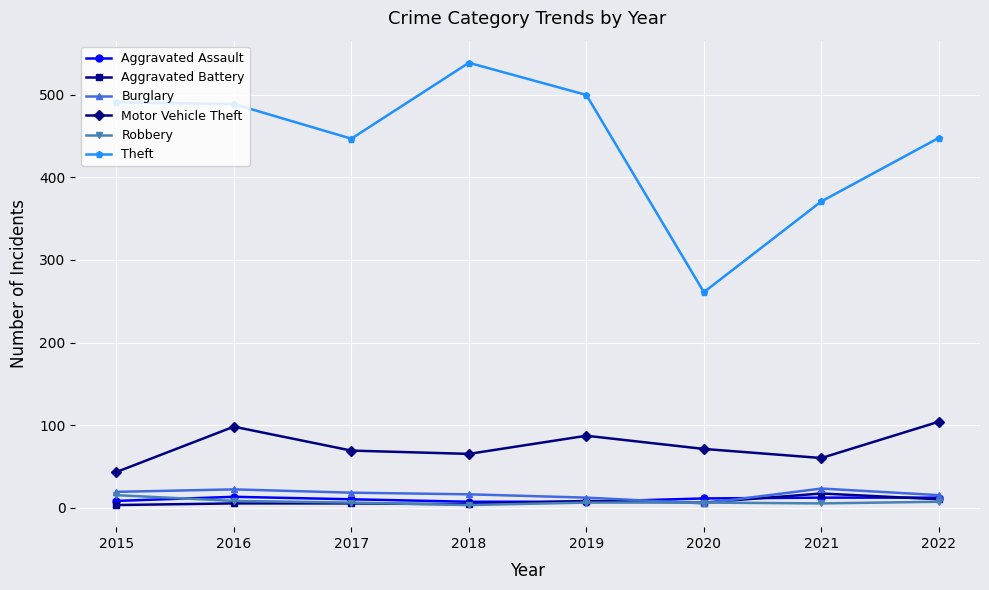

At how many categories does at least one series exceed 130?

8